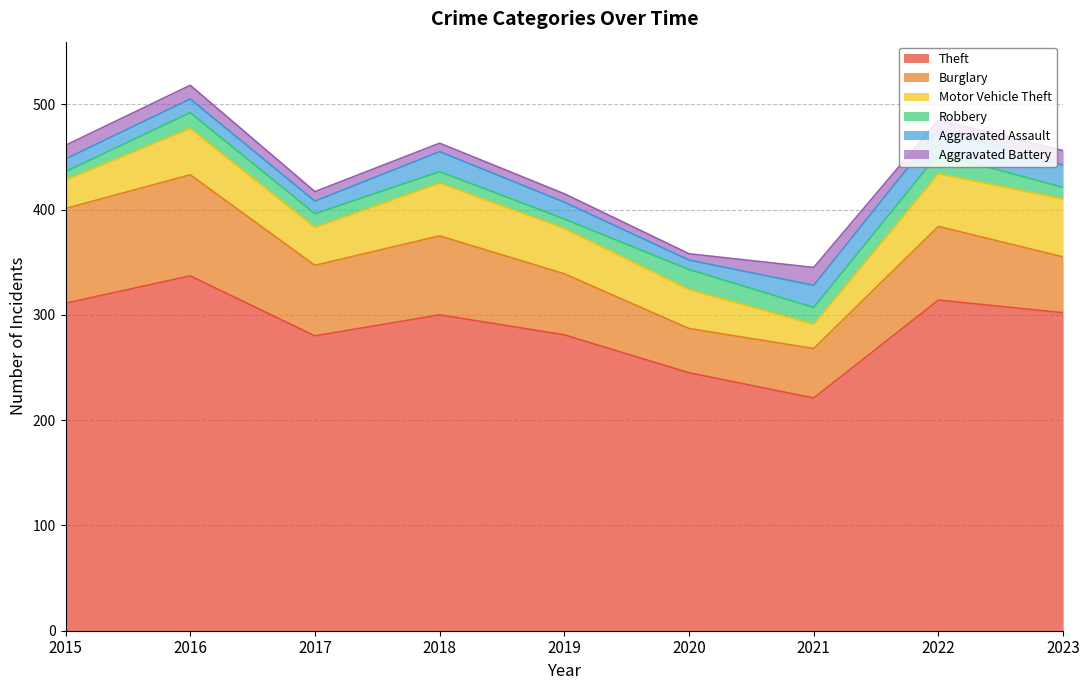

List the series in order of their peak value, lowest first.

Aggravated Battery, Robbery, Aggravated Assault, Motor Vehicle Theft, Burglary, Theft